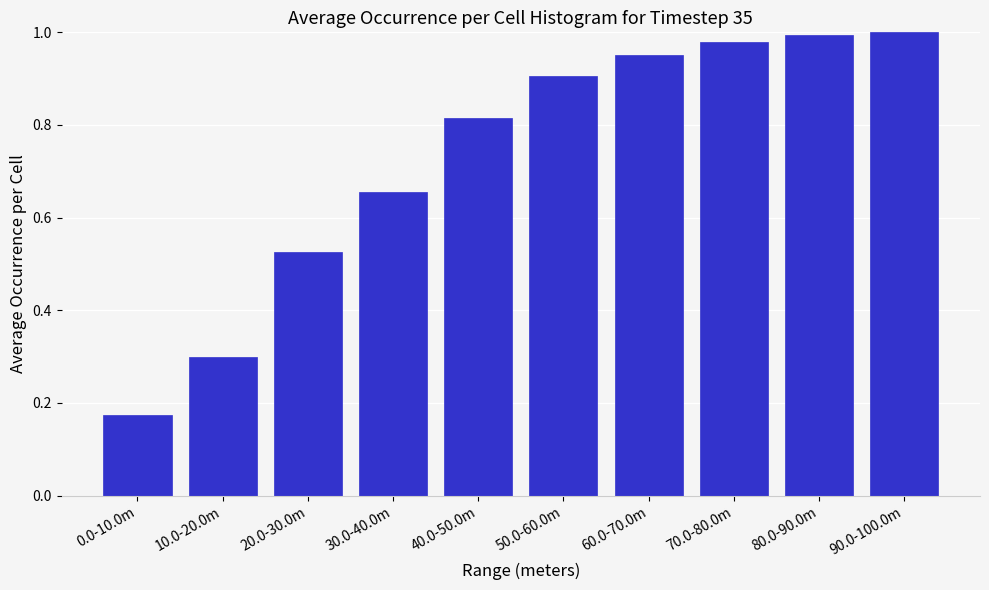

What is the label of the 5th bar from the left?

40.0-50.0m